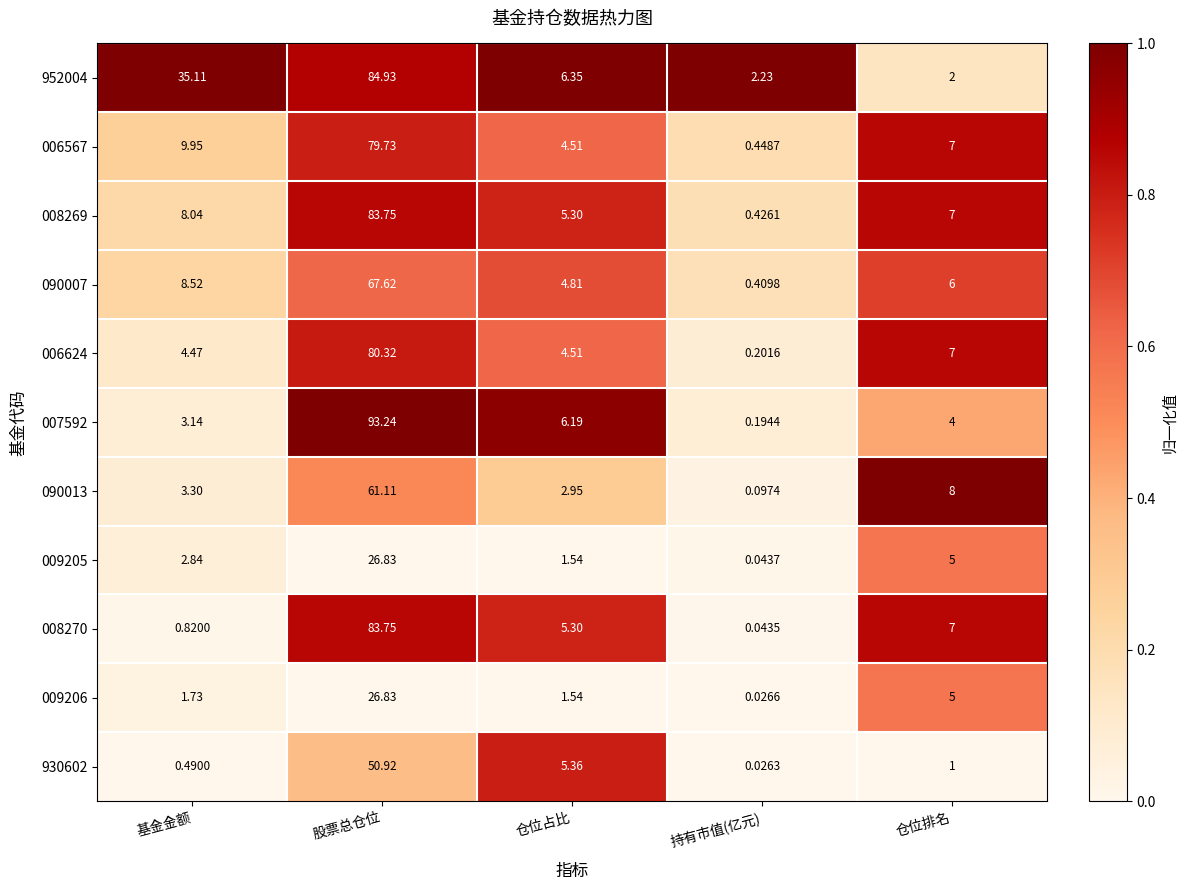

At which label does 008270 first exceed 5?

股票总仓位